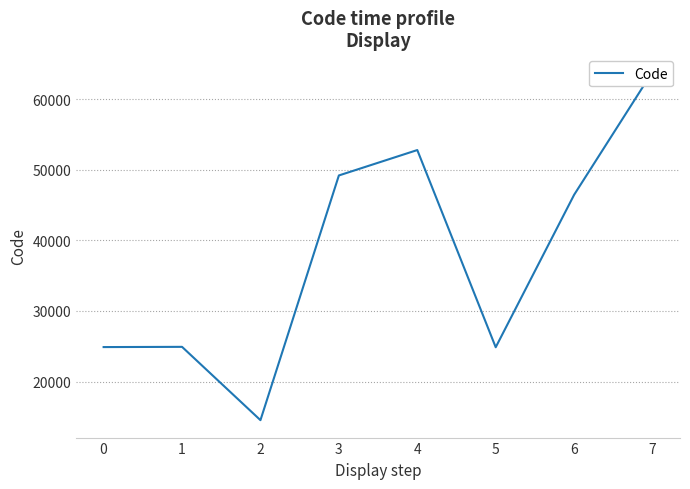

Count the number of categories in the chart.

8